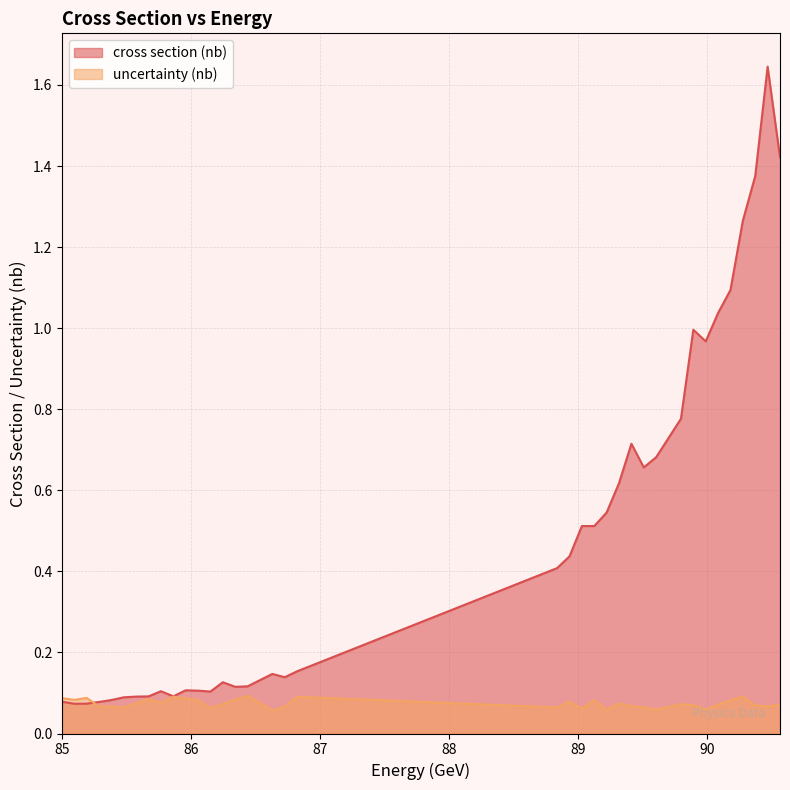

What is the difference between the second highest and second lowest values in the cross section (nb) series?

1.3